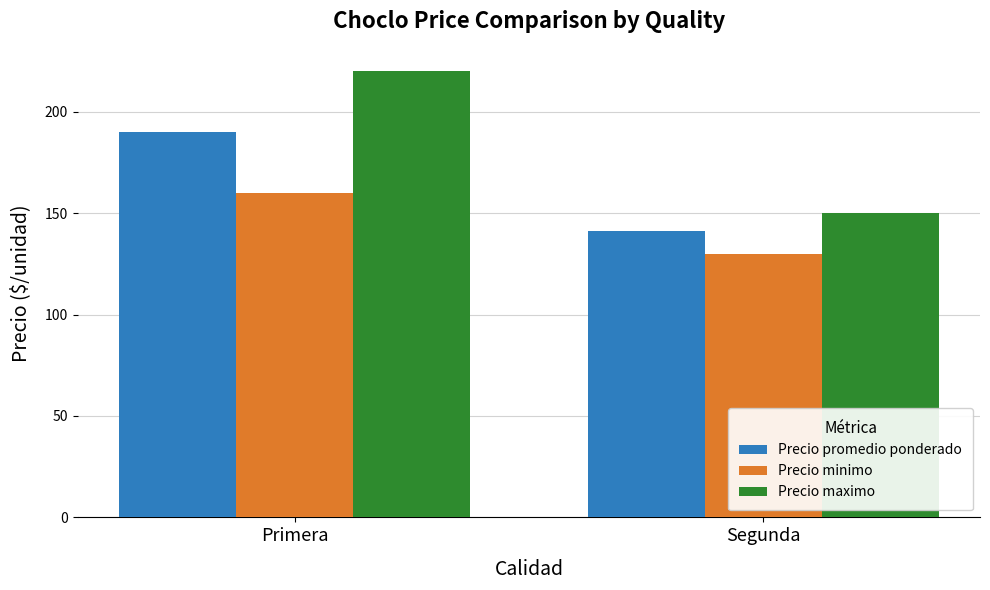

What is the label of the 1st bar from the right?

Segunda